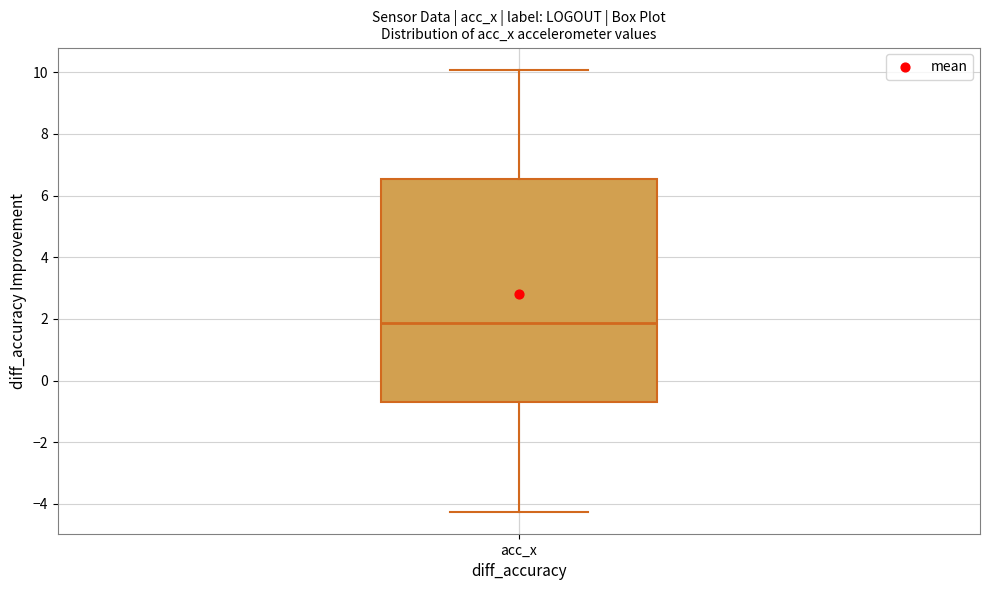

Read this box plot against the y-axis: the position of the median line, the range covered by the box, and the ends of both whiskers. The values are not printed on the chart, so give them approximately, as read against the axis.

median 1.8, box -0.6 to 6.6, whiskers -4.2 to 10.0